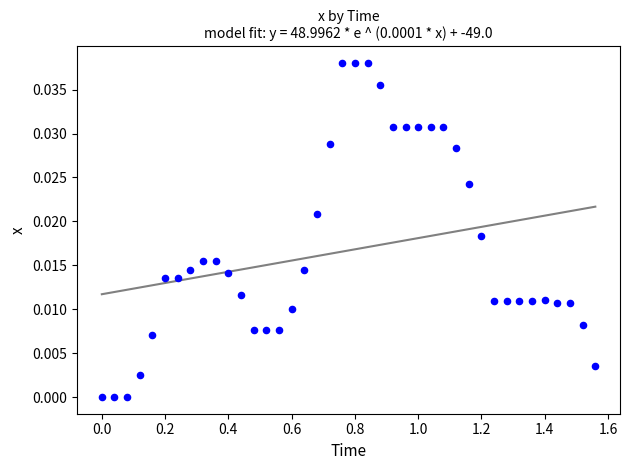

What is the range of X values (max minus min)?

1.6